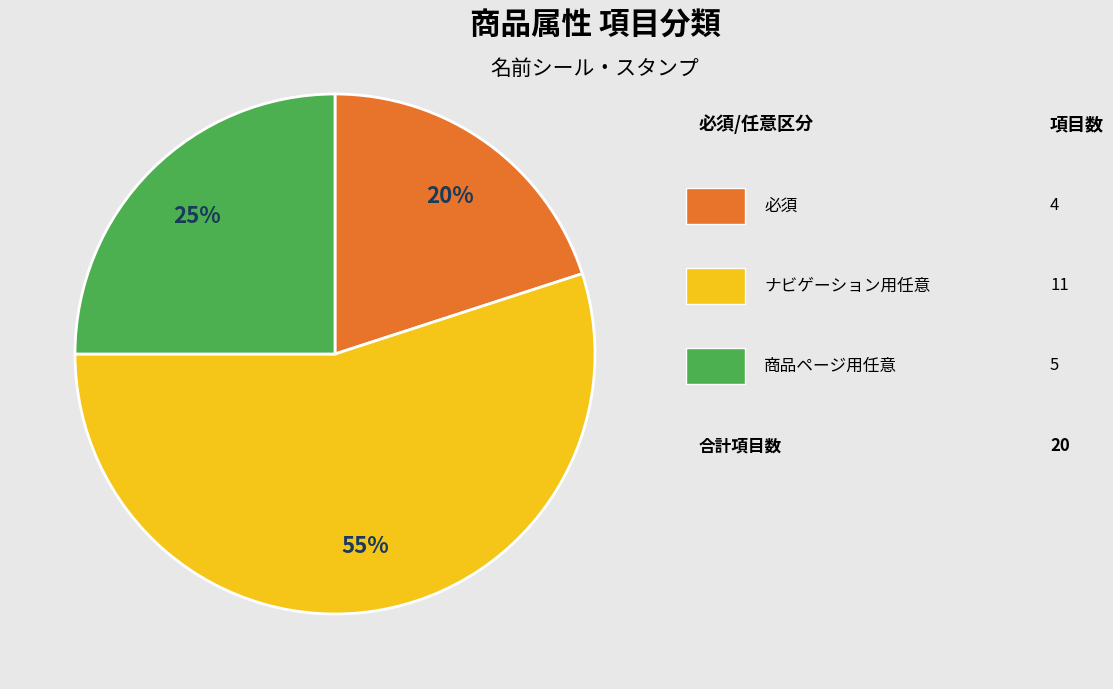

Is there a majority slice in this chart?

Yes